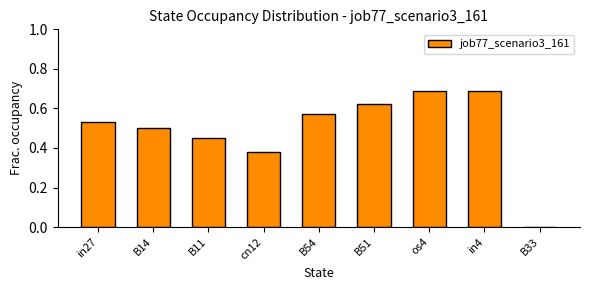

Which has a higher value, B54 or cn12?

B54